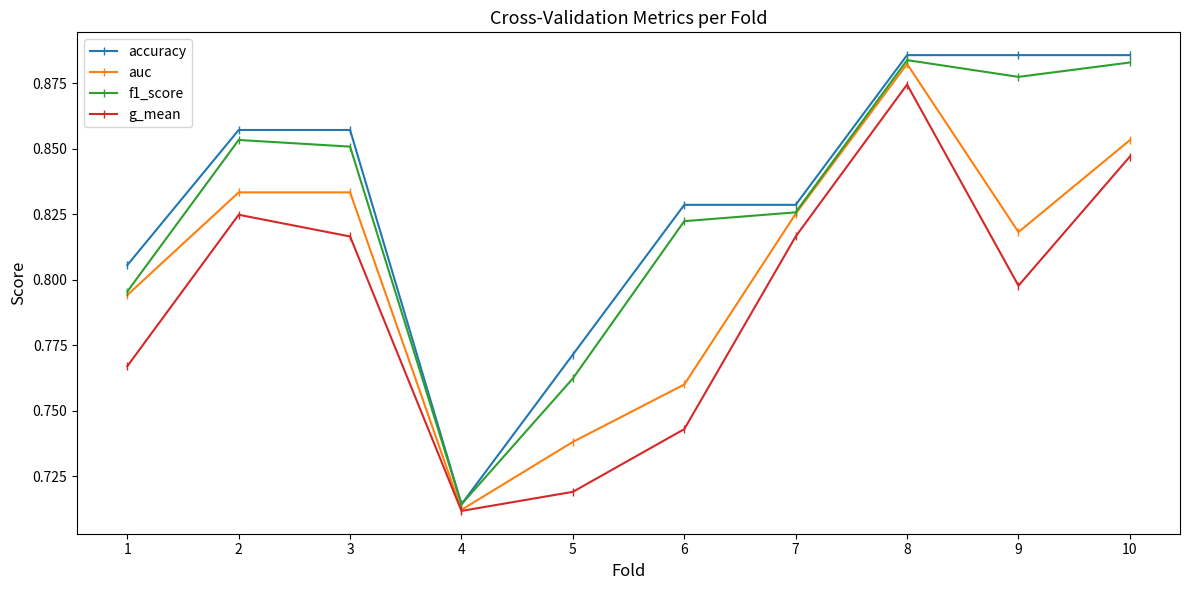

What is the difference between the auc values at 9 and 8?

0.1